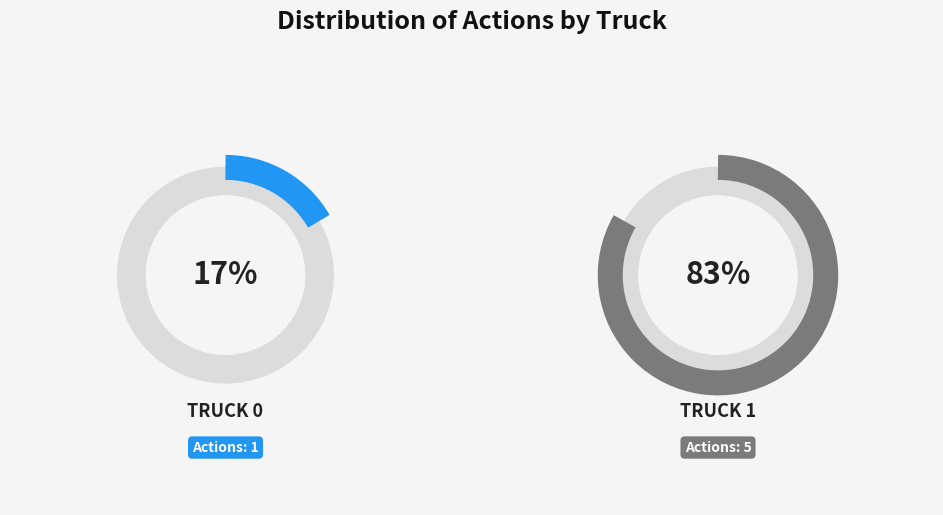

Between Truck 1 and Truck 0, which is larger?

Truck 1